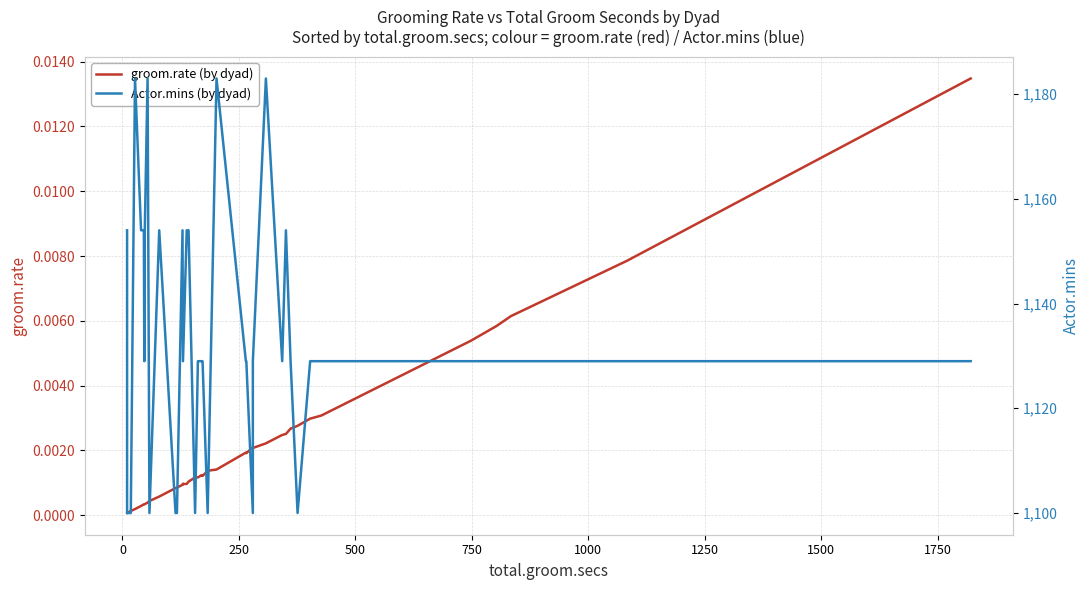

In Actor.mins (by dyad), how many points are higher than both neighbors (excluding endpoints)?

7